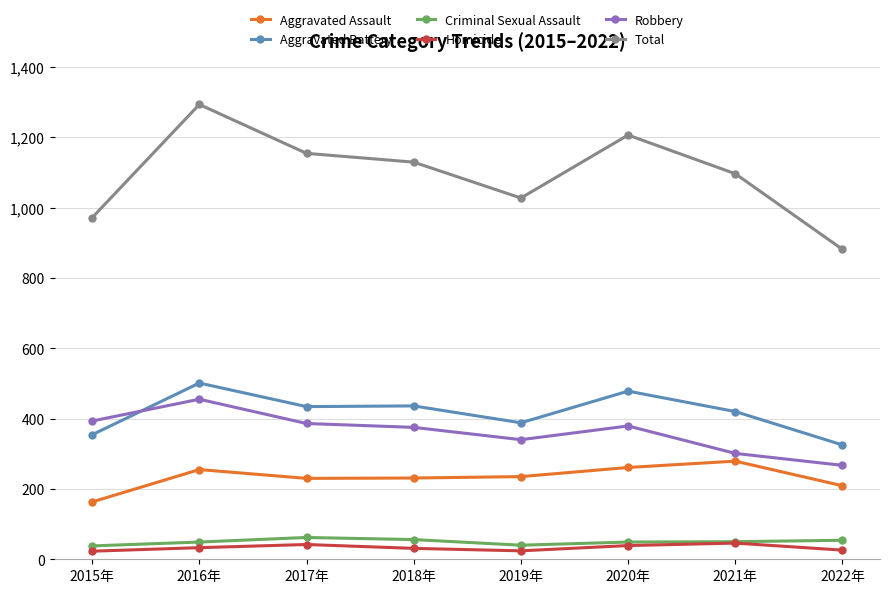

Rank the series at 2017年 from lowest to highest value.

Homicide, Criminal Sexual Assault, Aggravated Assault, Robbery, Aggravated Battery, Total